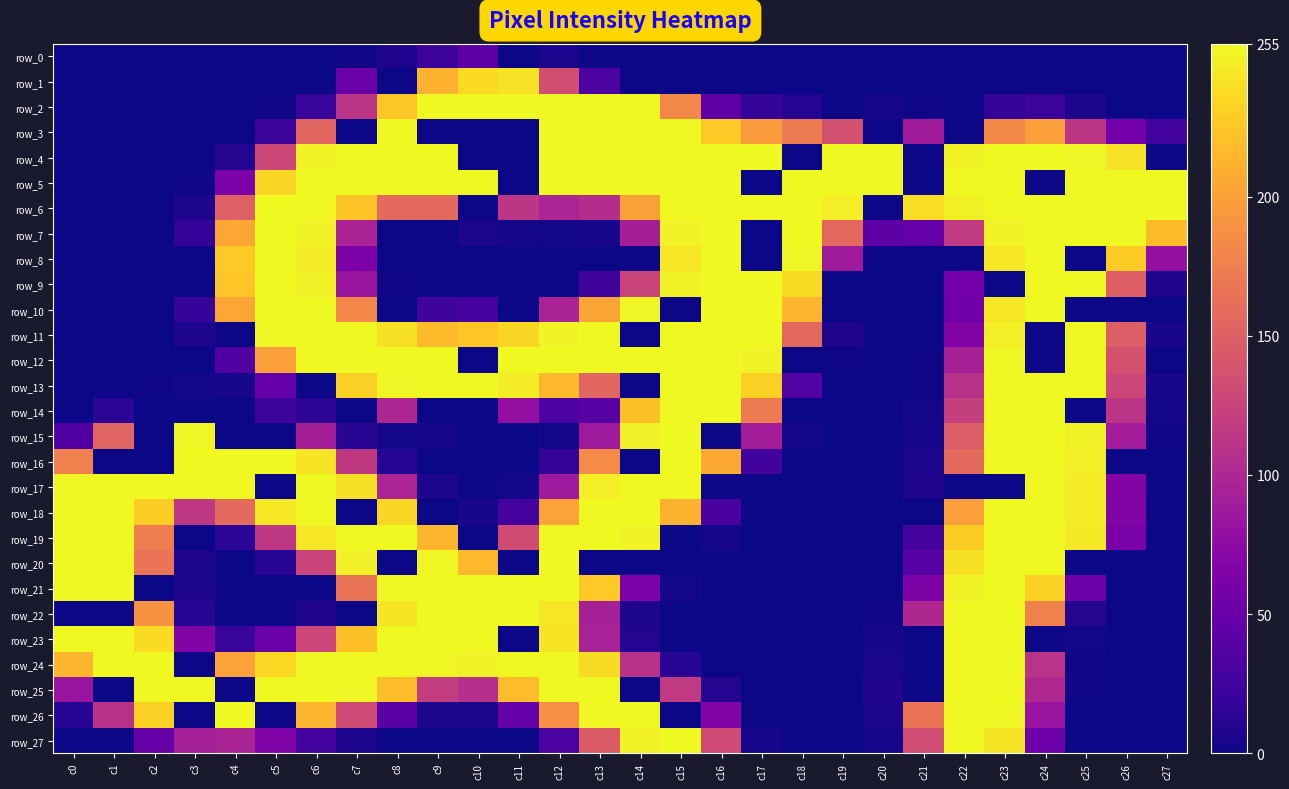

What is the total value across all series at c19?

1147